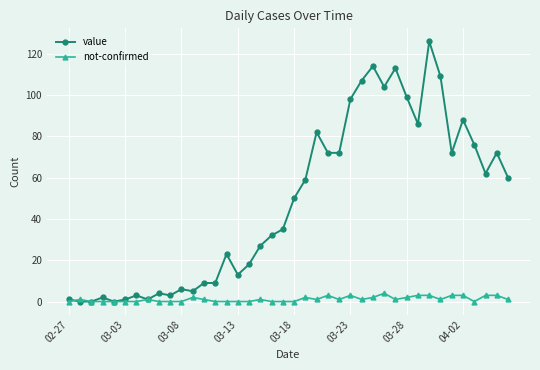

Rank the series by their maximum value, from lowest to highest.

not-confirmed, value